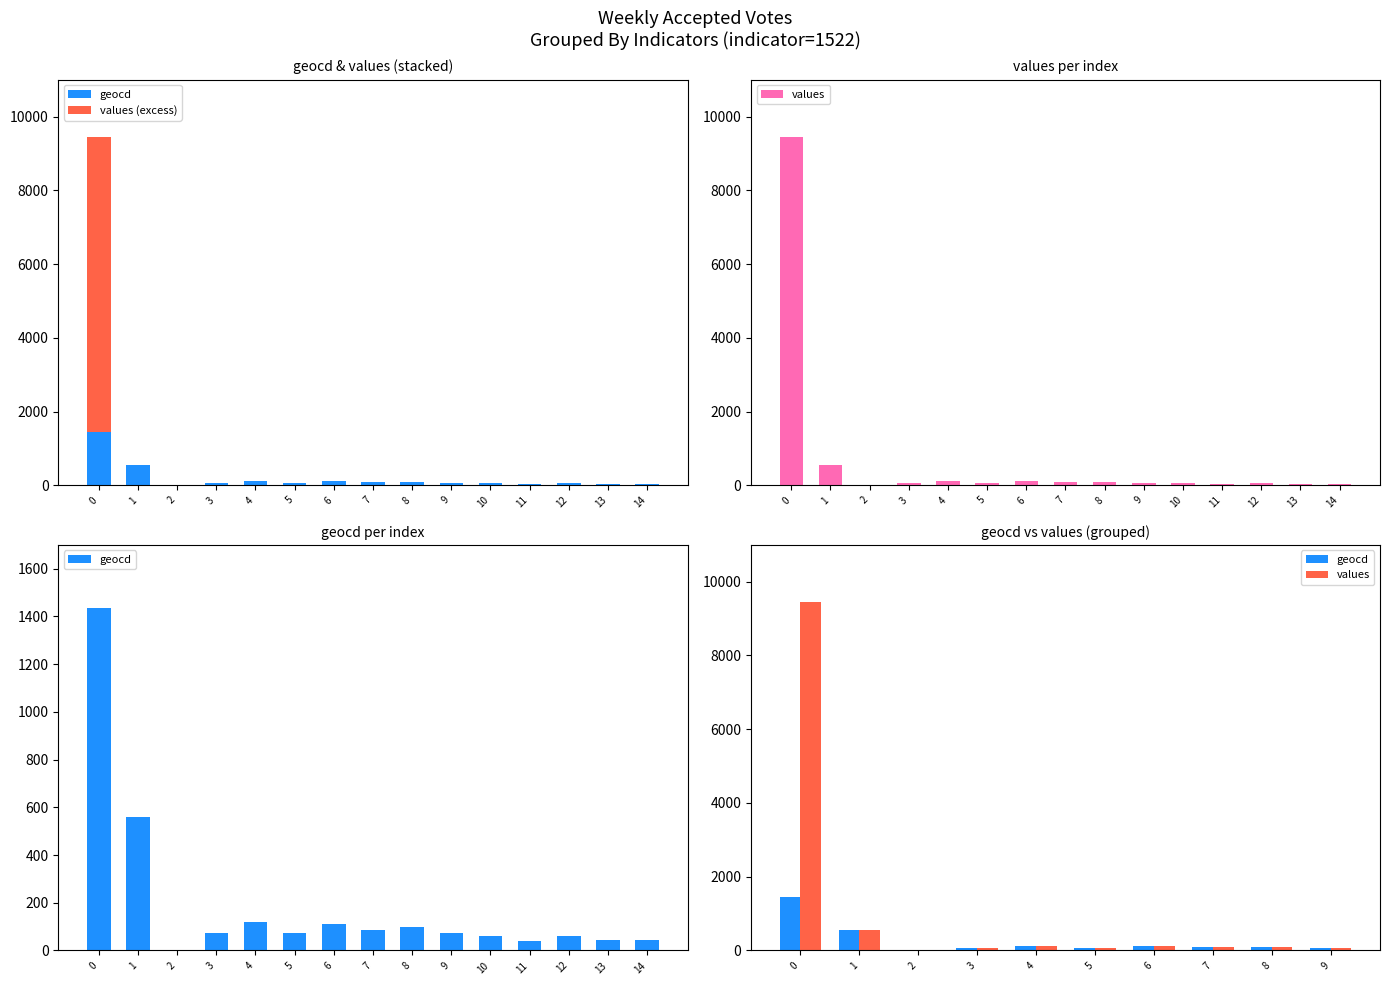

Rank the series at 8 from highest to lowest value.

geocd, values